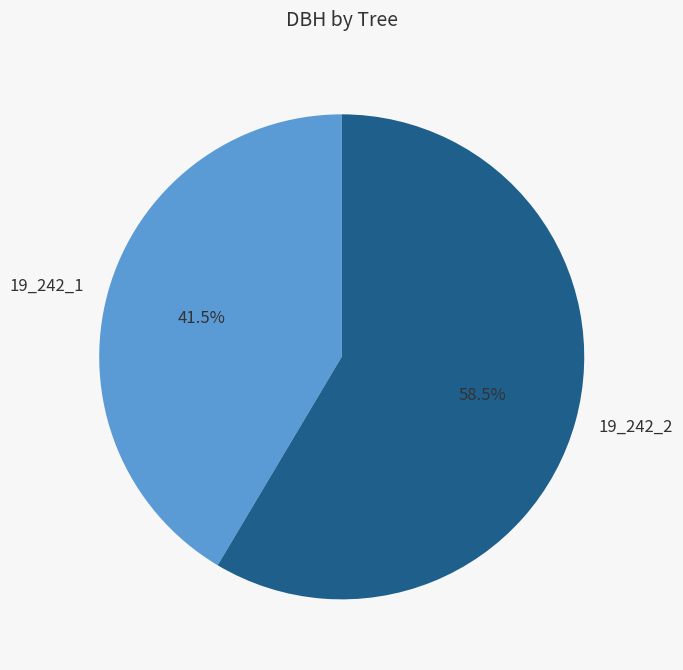

Which has a higher value, 19_242_1 or 19_242_2?

19_242_2